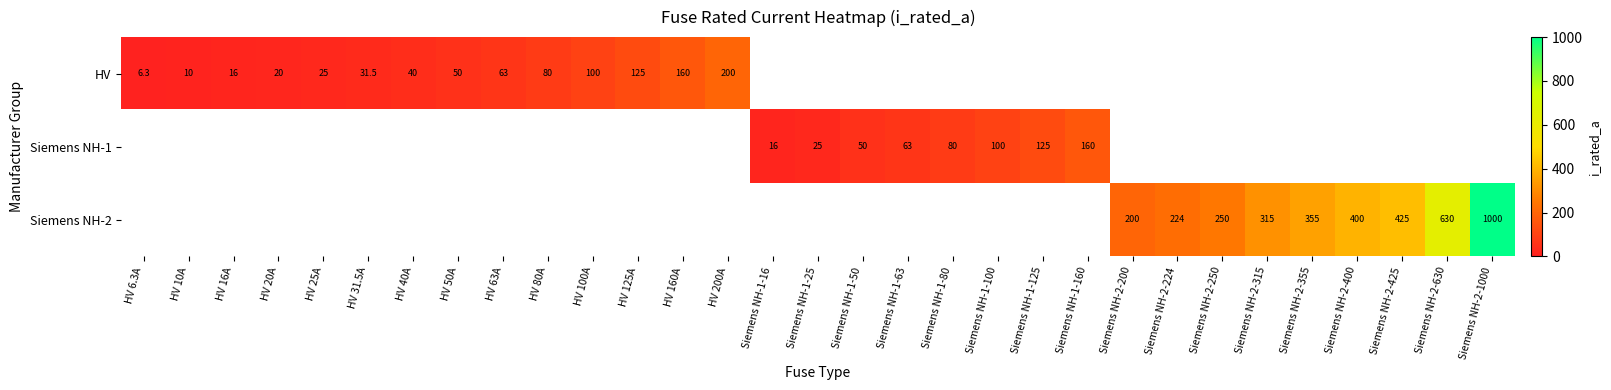

How many series are shown in this chart?

3